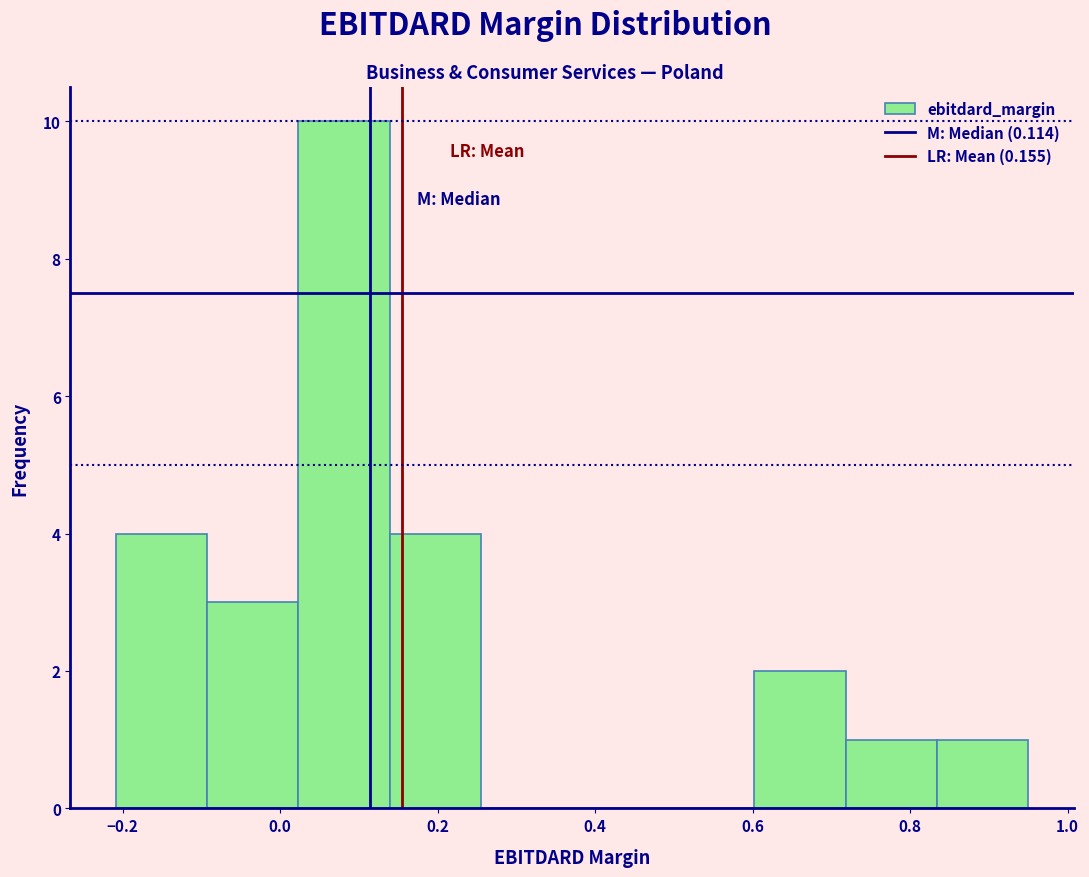

How tall is the bar that spans 0.84 to 0.94 on the x-axis? Neither the bar edges nor the heights are printed on the chart, so give them approximately, as read against the axes.

1